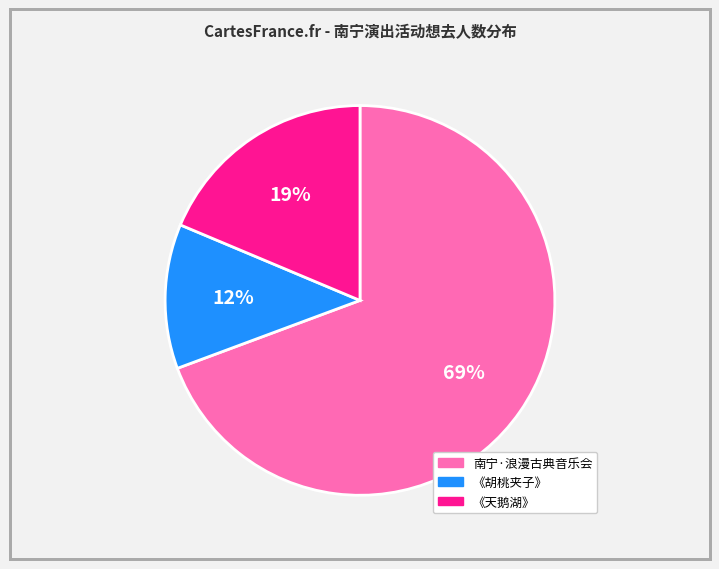

To the nearest percent, what is the average slice percentage?

33%